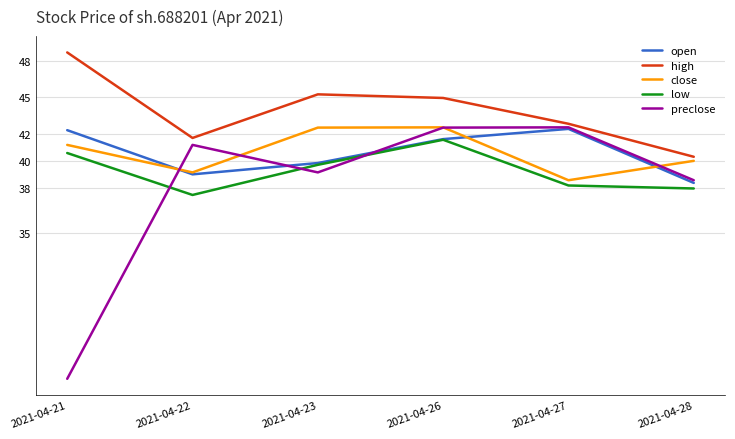

In open, how many points are lower than both neighbors (excluding endpoints)?

1